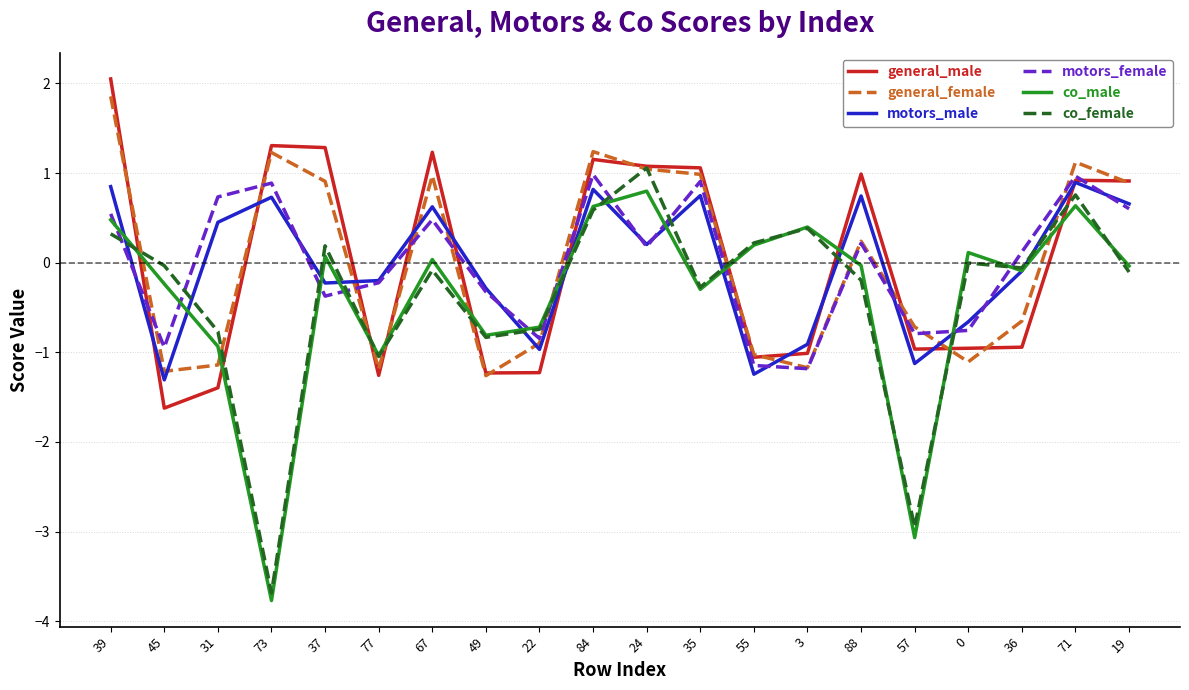

How many lines are shown in the chart?

6